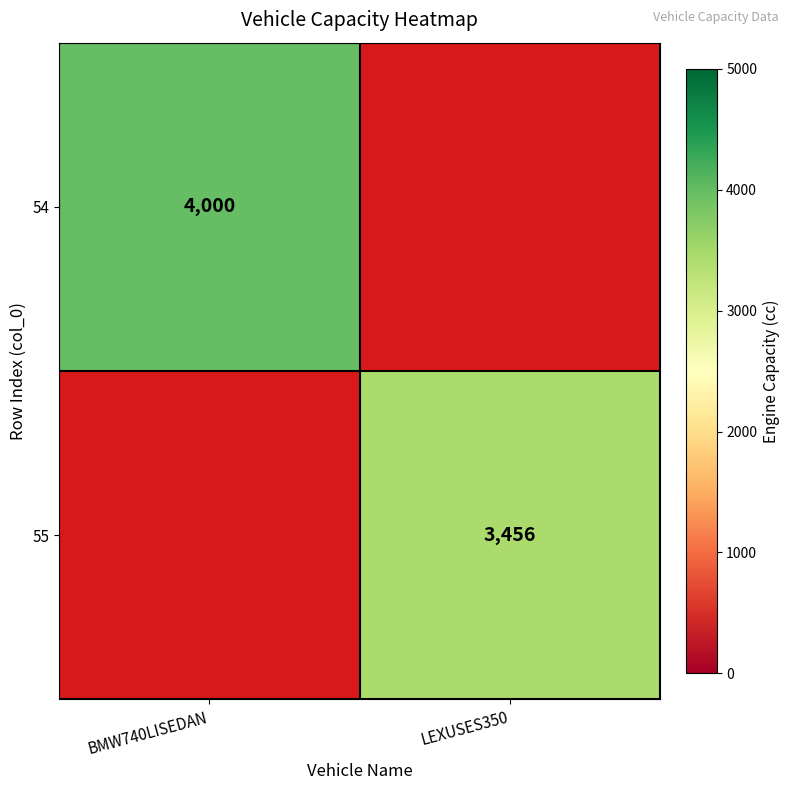

Is it true that 55 equals 2100 at LEXUSES350?

False